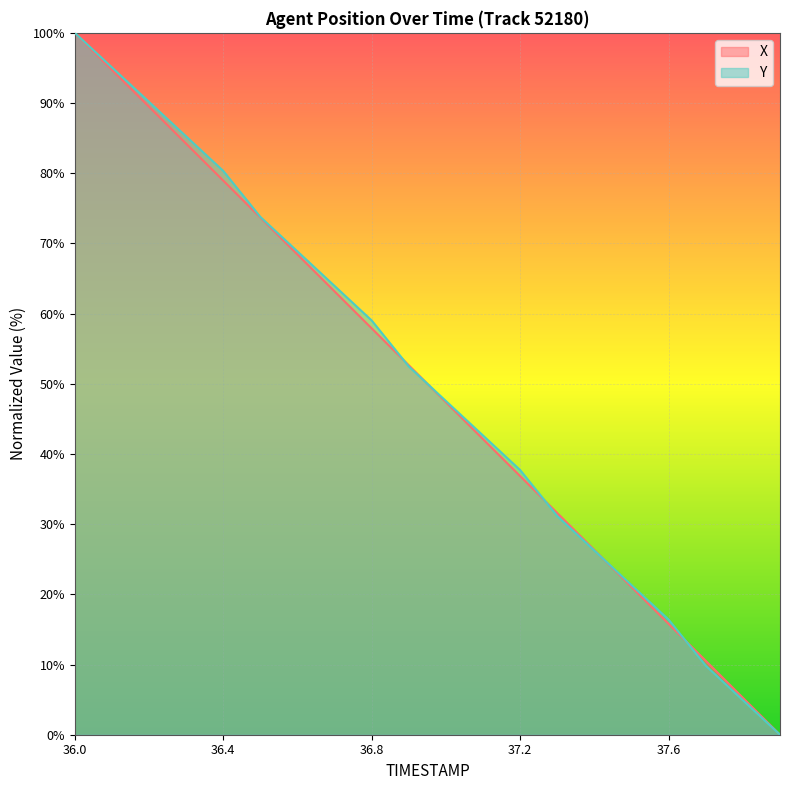

Rank the series by their average value, from highest to lowest.

Y, X